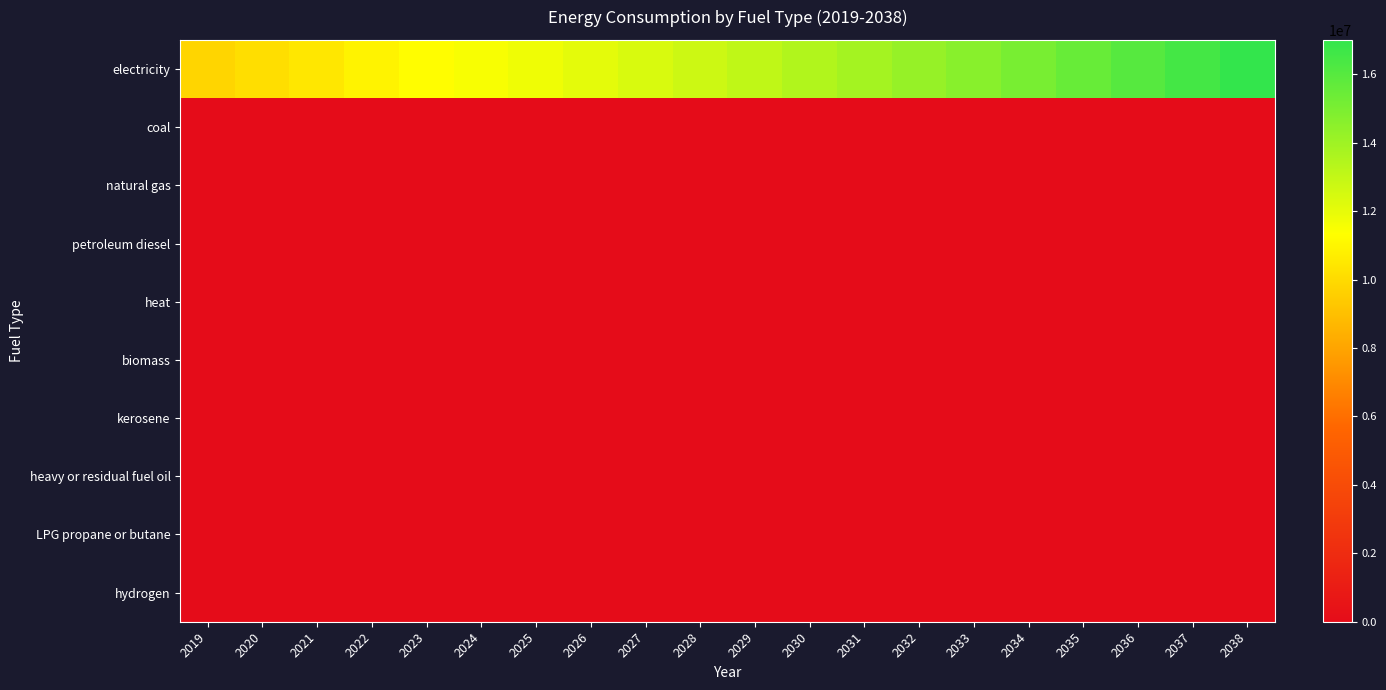

Reading left to right, what are all the values shown in this chart?

electricity: 2019=9769869.5	2020=10112514.0	2021=10455158.4	2022=10929408.0	2023=11275266.8	2024=11516643.2	2025=11769913.4	2026=12080569.6	2027=12404817.5	2028=12743465.7	2029=13097373.4	2030=13467452.4	2031=13843085.2	2032=14236830.7	2033=14649781.0	2034=15083096.3	2035=15538008.5	2036=16003964.9	2037=16494160.2	2038=17010070.6
coal: 2019=0.0	2020=0.0	2021=0.0	2022=0.0	2023=0.0	2024=0.0	2025=0.0	2026=0.0	2027=0.0	2028=0.0	2029=0.0	2030=0.0	2031=0.0	2032=0.0	2033=0.0	2034=0.0	2035=0.0	2036=0.0	2037=0.0	2038=0.0
natural gas: 2019=0.0	2020=0.0	2021=0.0	2022=0.0	2023=0.0	2024=0.0	2025=0.0	2026=0.0	2027=0.0	2028=0.0	2029=0.0	2030=0.0	2031=0.0	2032=0.0	2033=0.0	2034=0.0	2035=0.0	2036=0.0	2037=0.0	2038=0.0
petroleum diesel: 2019=0.0	2020=0.0	2021=0.0	2022=0.0	2023=0.0	2024=0.0	2025=0.0	2026=0.0	2027=0.0	2028=0.0	2029=0.0	2030=0.0	2031=0.0	2032=0.0	2033=0.0	2034=0.0	2035=0.0	2036=0.0	2037=0.0	2038=0.0
heat: 2019=0.0	2020=0.0	2021=0.0	2022=0.0	2023=0.0	2024=0.0	2025=0.0	2026=0.0	2027=0.0	2028=0.0	2029=0.0	2030=0.0	2031=0.0	2032=0.0	2033=0.0	2034=0.0	2035=0.0	2036=0.0	2037=0.0	2038=0.0
biomass: 2019=0.0	2020=0.0	2021=0.0	2022=0.0	2023=0.0	2024=0.0	2025=0.0	2026=0.0	2027=0.0	2028=0.0	2029=0.0	2030=0.0	2031=0.0	2032=0.0	2033=0.0	2034=0.0	2035=0.0	2036=0.0	2037=0.0	2038=0.0
kerosene: 2019=0.0	2020=0.0	2021=0.0	2022=0.0	2023=0.0	2024=0.0	2025=0.0	2026=0.0	2027=0.0	2028=0.0	2029=0.0	2030=0.0	2031=0.0	2032=0.0	2033=0.0	2034=0.0	2035=0.0	2036=0.0	2037=0.0	2038=0.0
heavy or residual fuel oil: 2019=0.0	2020=0.0	2021=0.0	2022=0.0	2023=0.0	2024=0.0	2025=0.0	2026=0.0	2027=0.0	2028=0.0	2029=0.0	2030=0.0	2031=0.0	2032=0.0	2033=0.0	2034=0.0	2035=0.0	2036=0.0	2037=0.0	2038=0.0
LPG propane or butane: 2019=0.0	2020=0.0	2021=0.0	2022=0.0	2023=0.0	2024=0.0	2025=0.0	2026=0.0	2027=0.0	2028=0.0	2029=0.0	2030=0.0	2031=0.0	2032=0.0	2033=0.0	2034=0.0	2035=0.0	2036=0.0	2037=0.0	2038=0.0
hydrogen: 2019=0.0	2020=0.0	2021=0.0	2022=0.0	2023=0.0	2024=0.0	2025=0.0	2026=0.0	2027=0.0	2028=0.0	2029=0.0	2030=0.0	2031=0.0	2032=0.0	2033=0.0	2034=0.0	2035=0.0	2036=0.0	2037=0.0	2038=0.0